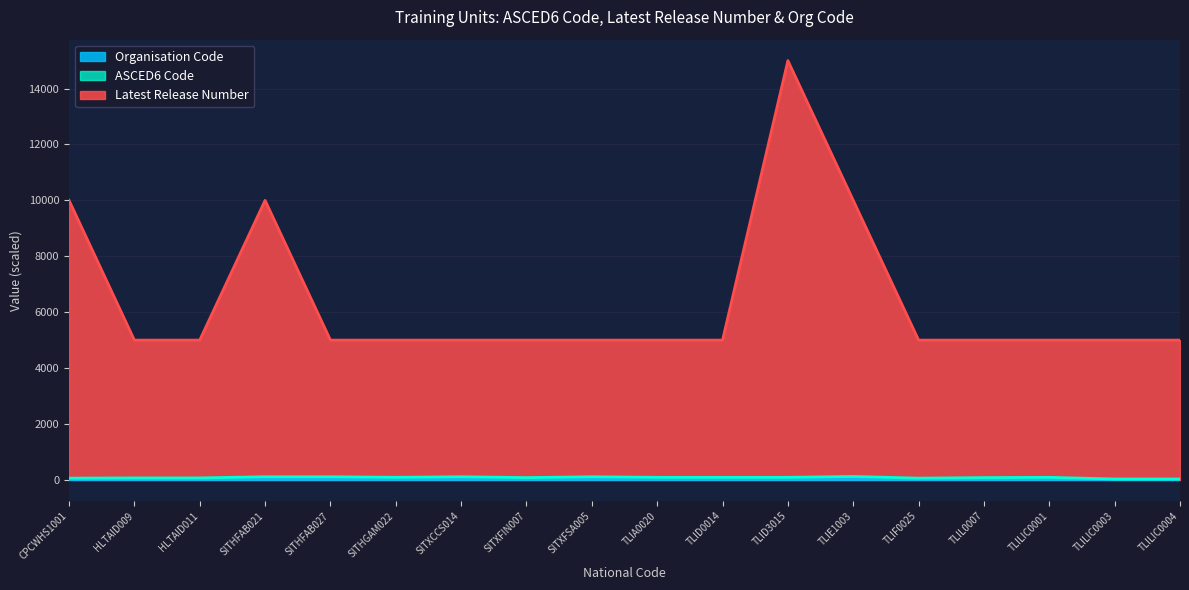

Reading left to right, list all the values displayed in this chart.

ASCED6 Code: 61.3	69.9	69.9	110.1	110.1	90.5	110.1	80.1	110.1	89.9	89.9	89.9	120.5	61.3	80.3	89.9	30.7	30.7
Latest Release Number: 10000.0	5000.0	5000.0	10000.0	5000.0	5000.0	5000.0	5000.0	5000.0	5000.0	5000.0	15000.0	10000.0	5000.0	5000.0	5000.0	5000.0	5000.0